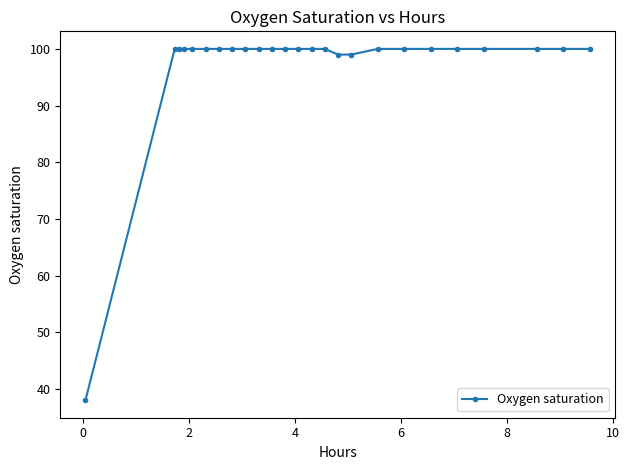

What is the value of the 2nd point from the left?

100